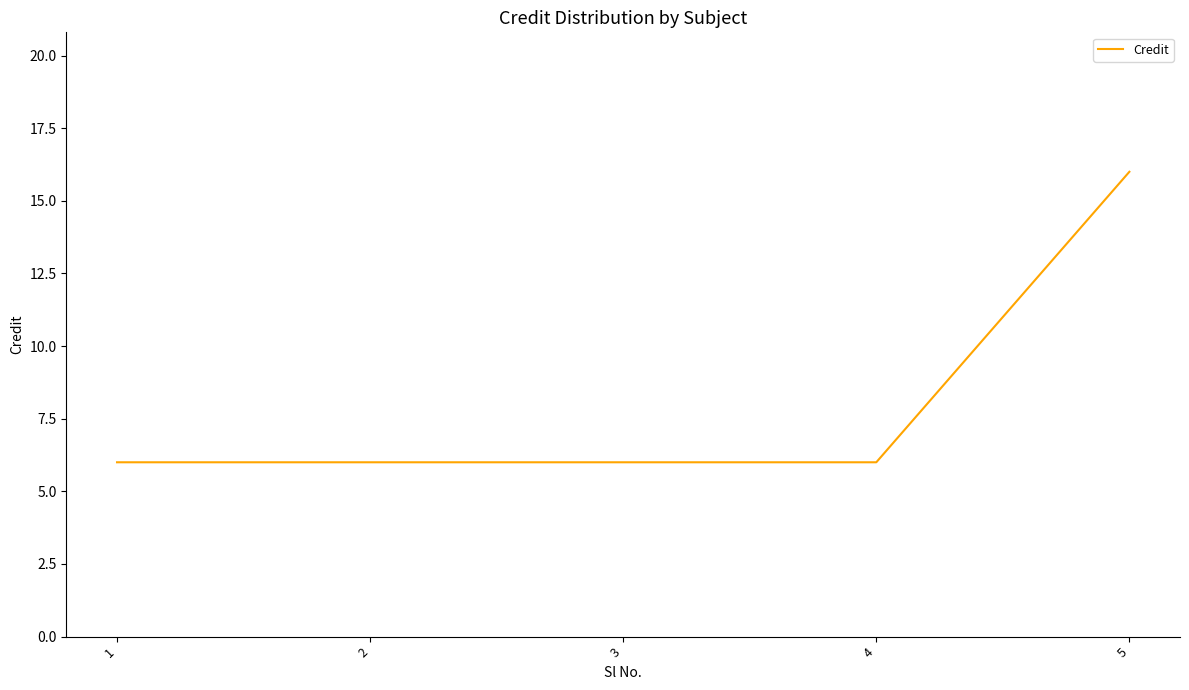

What is the sum of all values?

40